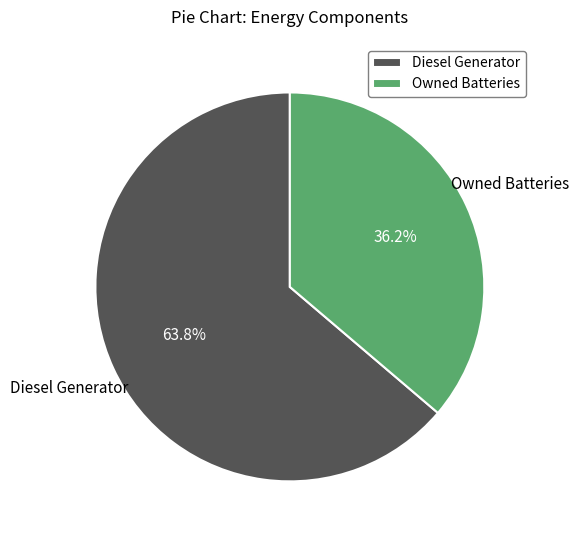

What percentage is the Diesel Generator slice, to the nearest percent?

64%